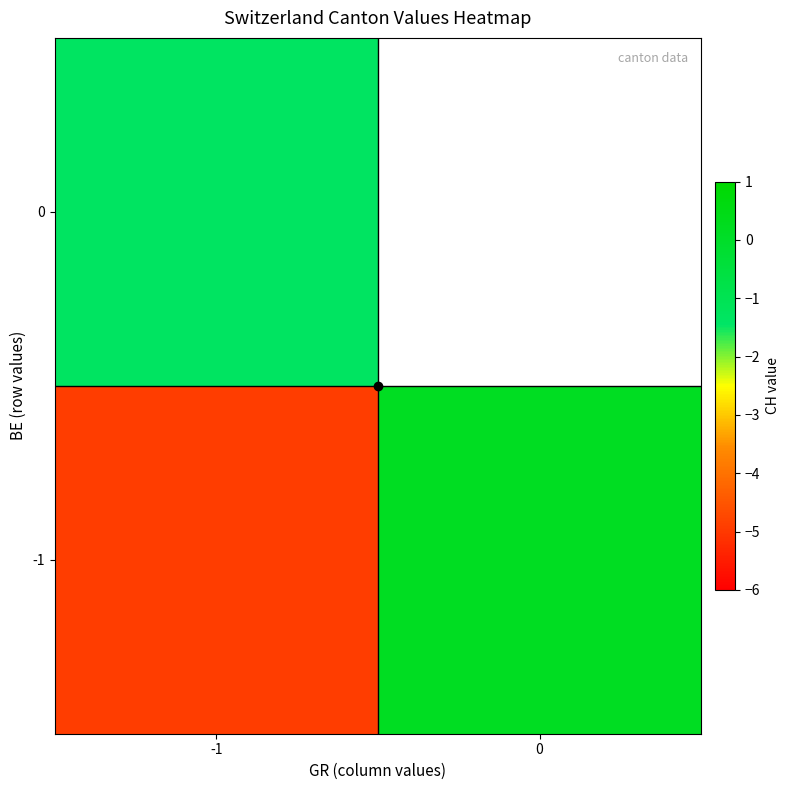

What is the difference between the highest and lowest values at -1?

3.6